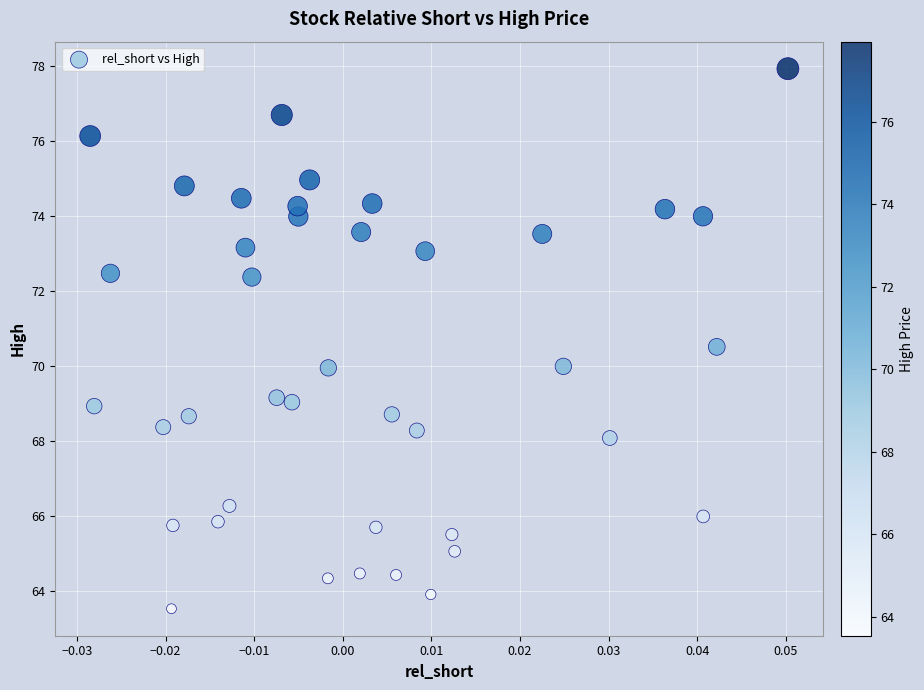

What is the range of Y values (max minus min)?

14.4